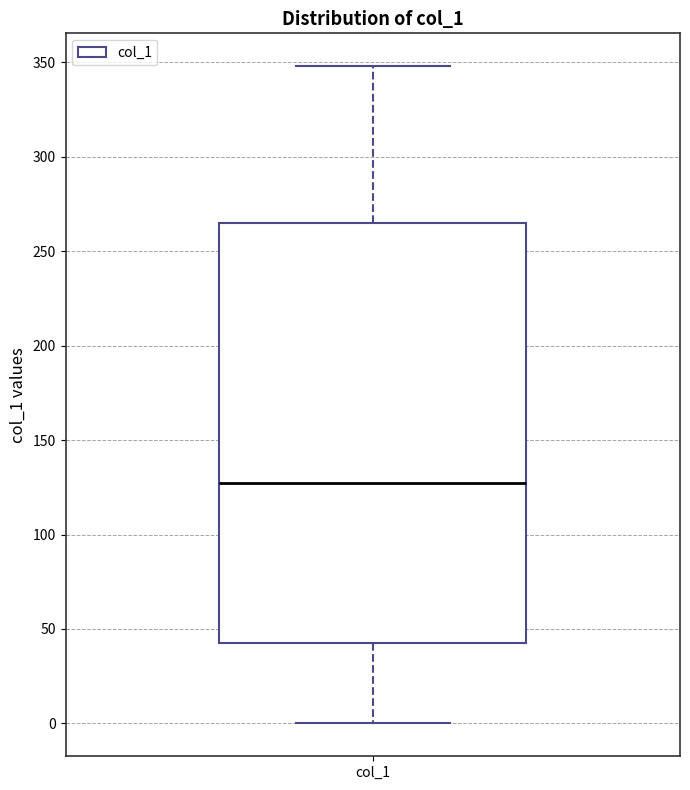

Read this box plot against the y-axis: the position of the median line, the range covered by the box, and the ends of both whiskers. The values are not printed on the chart, so give them approximately, as read against the axis.

median 130, box 45 to 265, whiskers 0 to 350